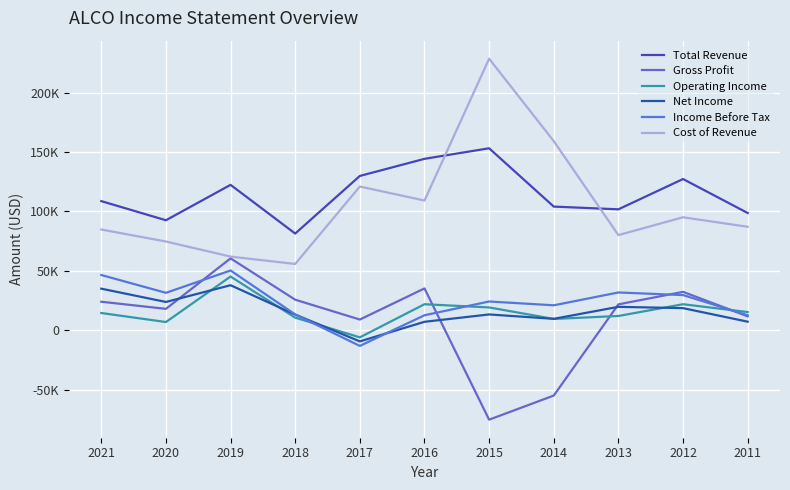

Is this an area chart (filled region under the line)?

No